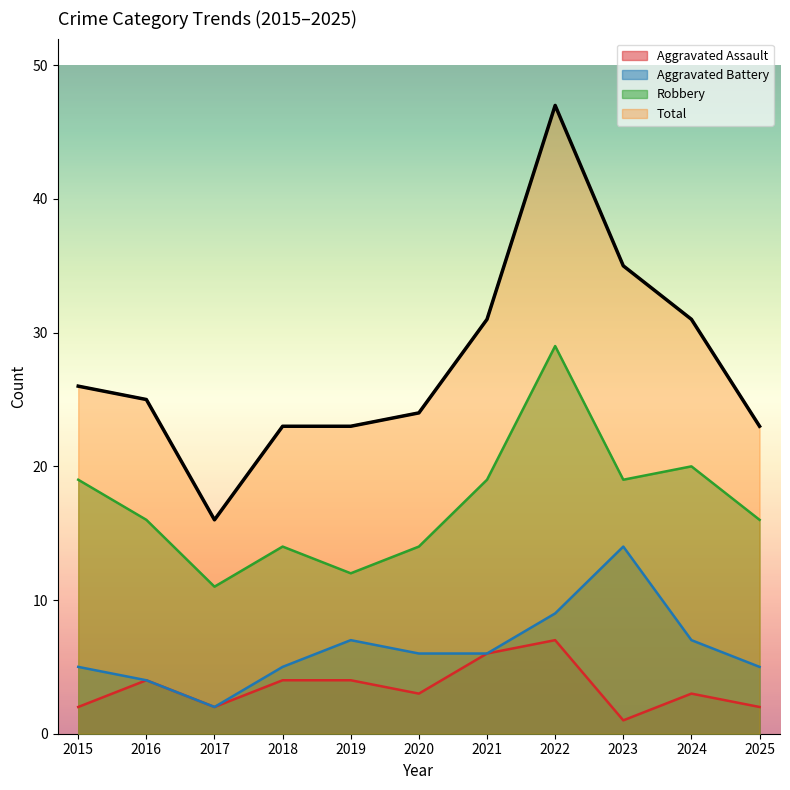

What is the highest value of the Total series?

47